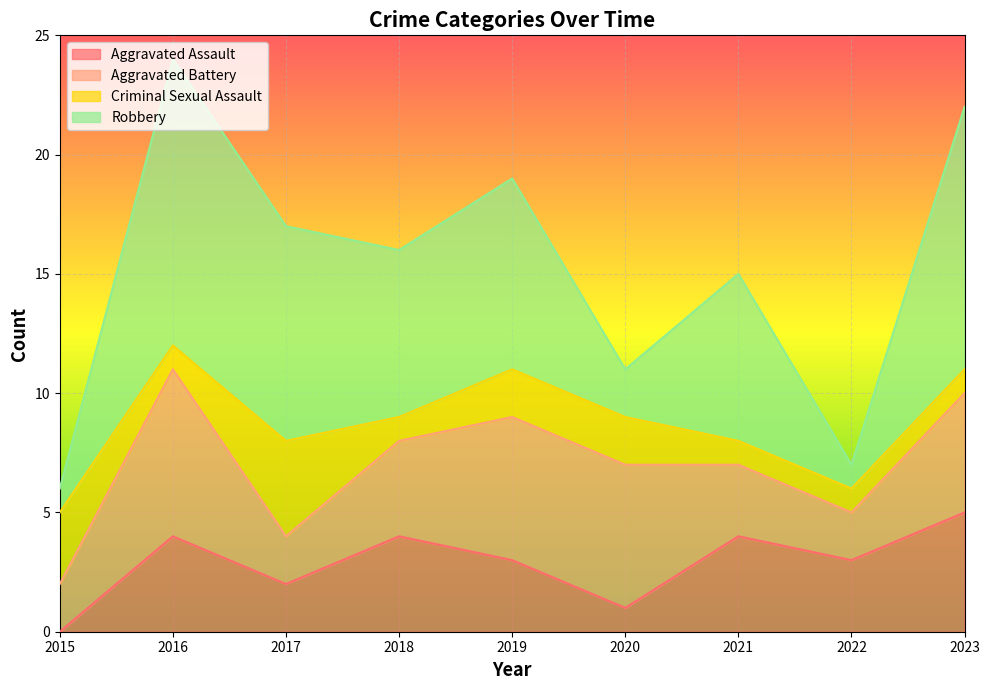

How many interior local peaks does the Robbery series have?

3